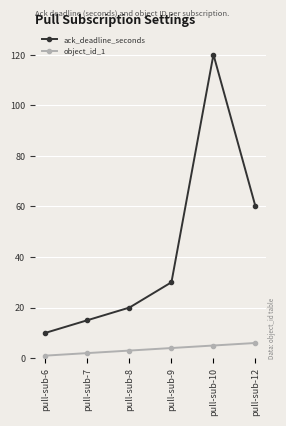

What is the difference between the maximum and minimum values in the ack_deadline_seconds series?

110